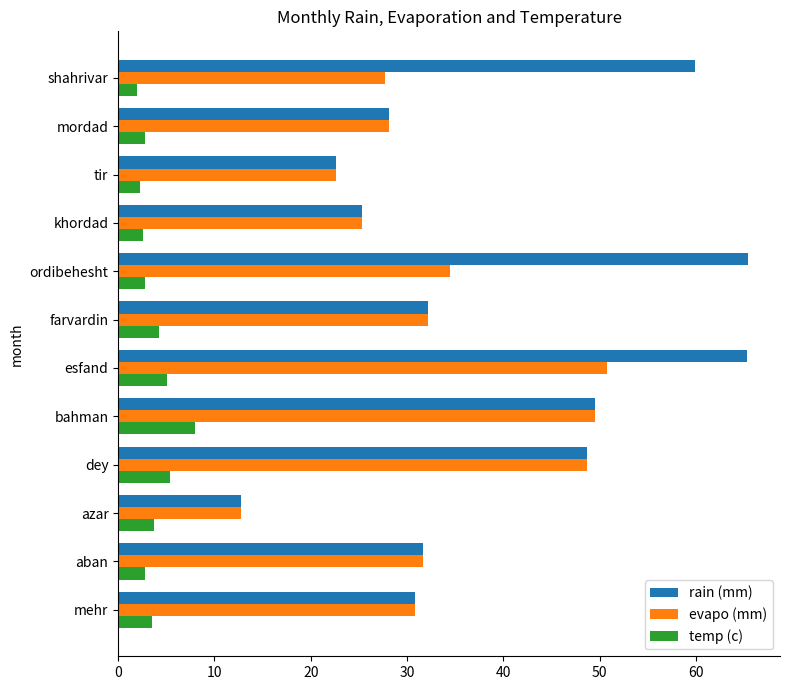

The rain (mm) series shows 46.7 at farvardin. True or false?

False